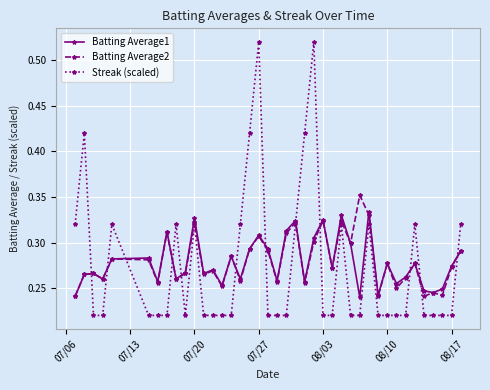

Which series has the largest range (max minus min)?

Streak (scaled)